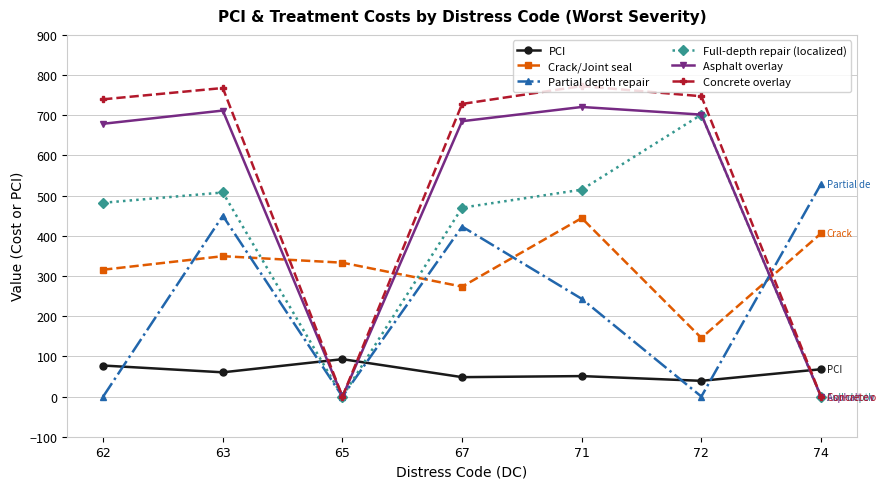

At how many categories does at least one series exceed 67?

7